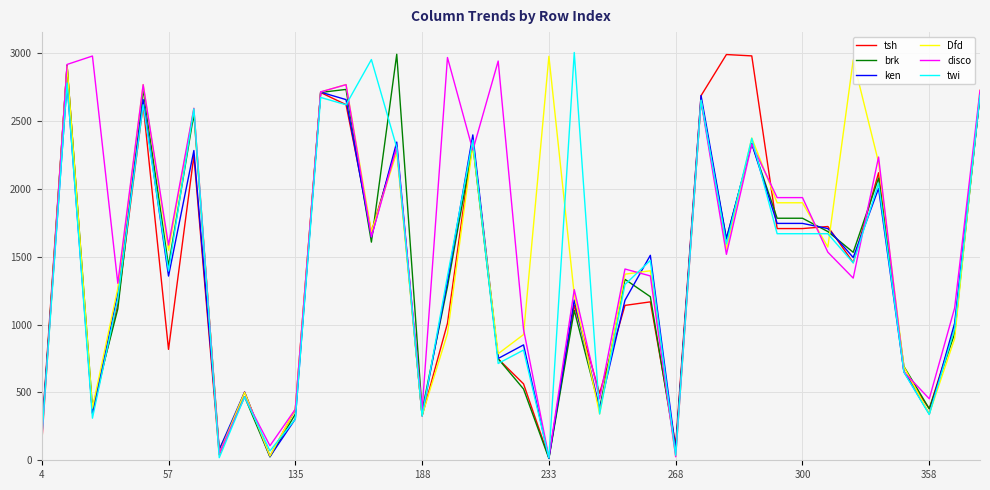

How many lines are shown in the chart?

6